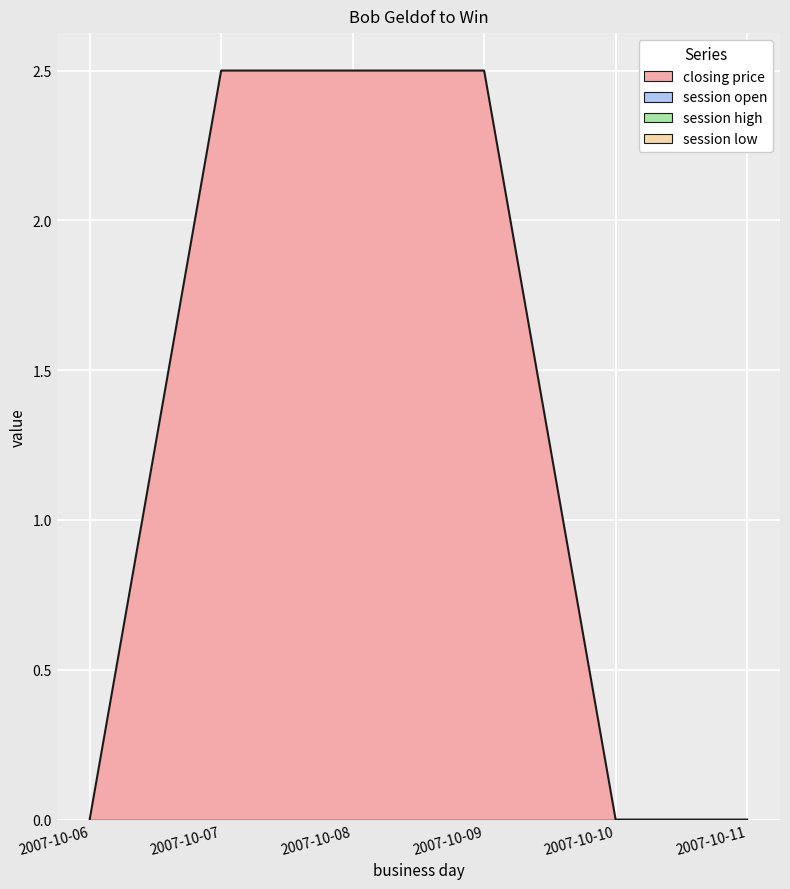

What is the maximum value shown in the chart?

2.5